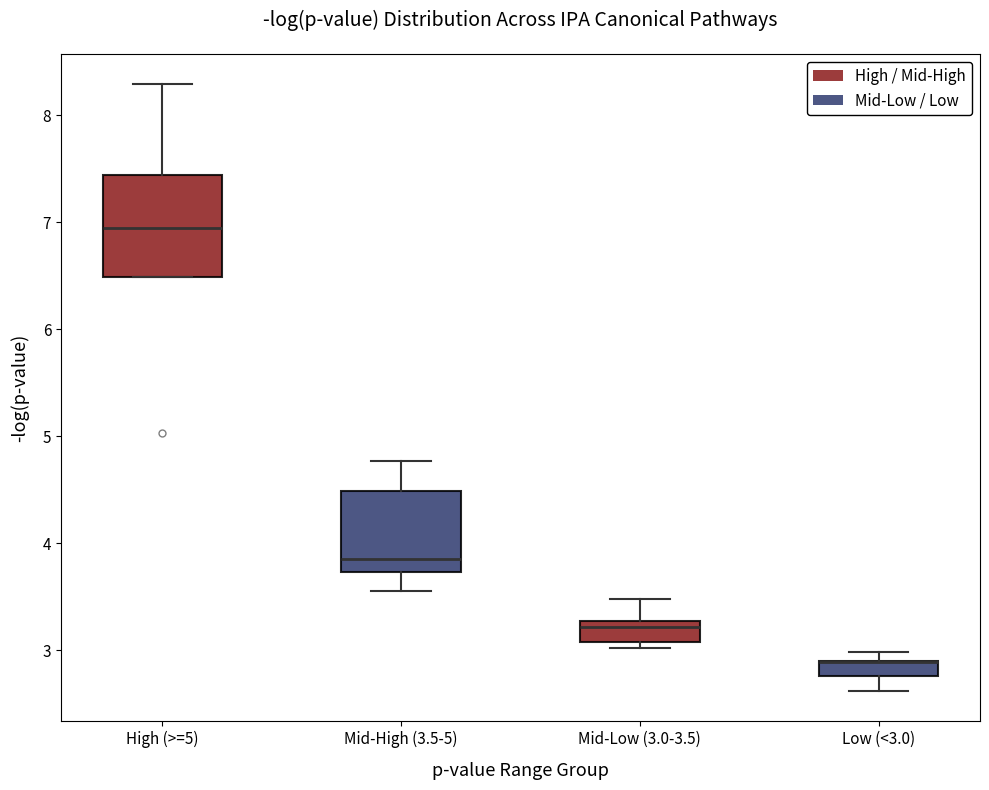

Comparing the boxes themselves (not the whiskers), which one is the tallest?

High (>=5)